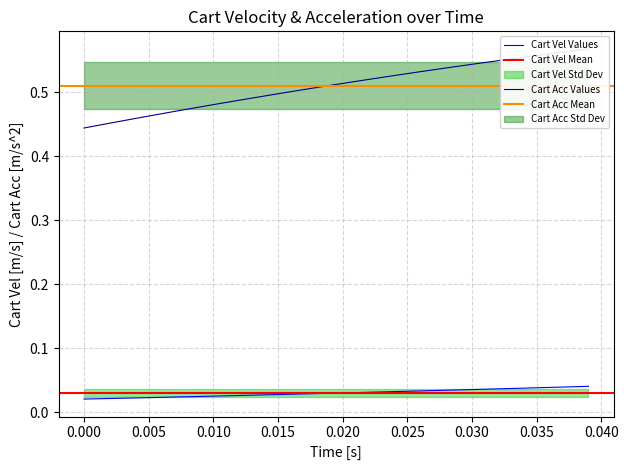

True or false: time and cart_vel cross at least once.

False